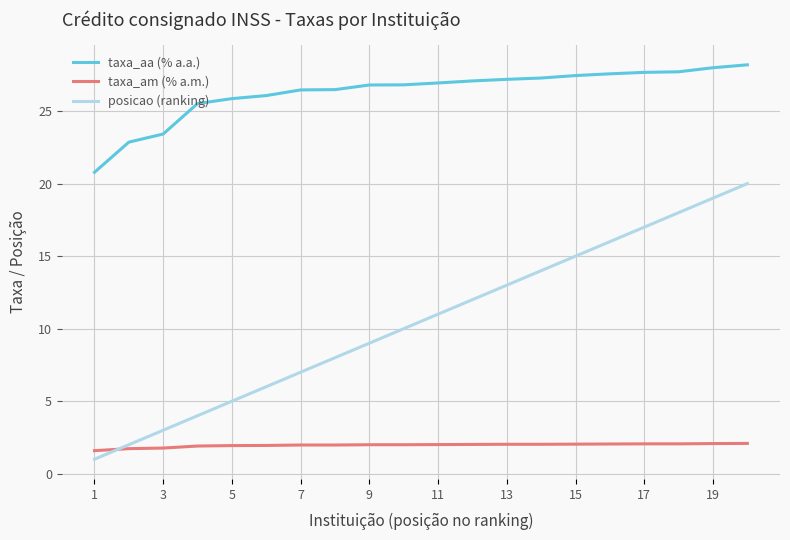

True or false: taxa_aa (% a.a.) and taxa_am (% a.m.) intersect in this chart.

False